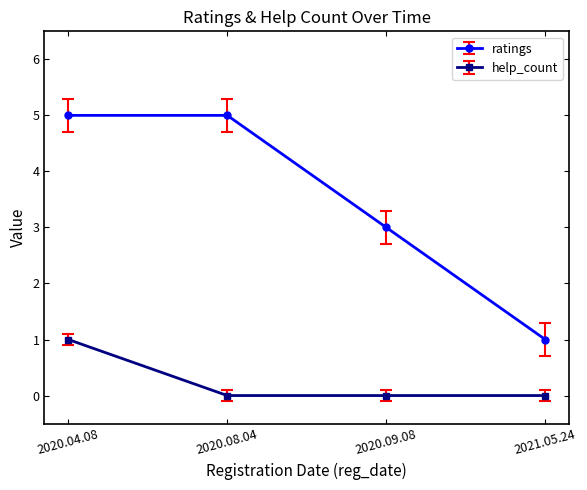

Which series changed the most between 2020.08.04 and 2021.05.24?

ratings